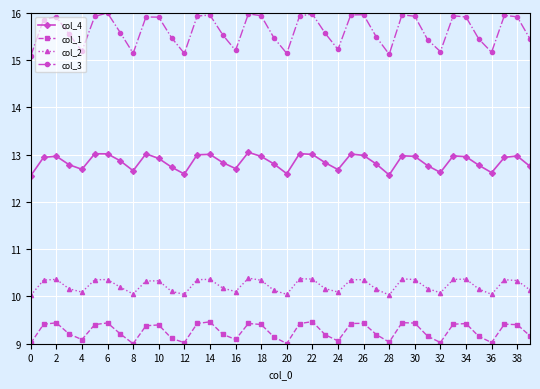

In col_3, how many points are higher than both neighbors (excluding endpoints)?

10